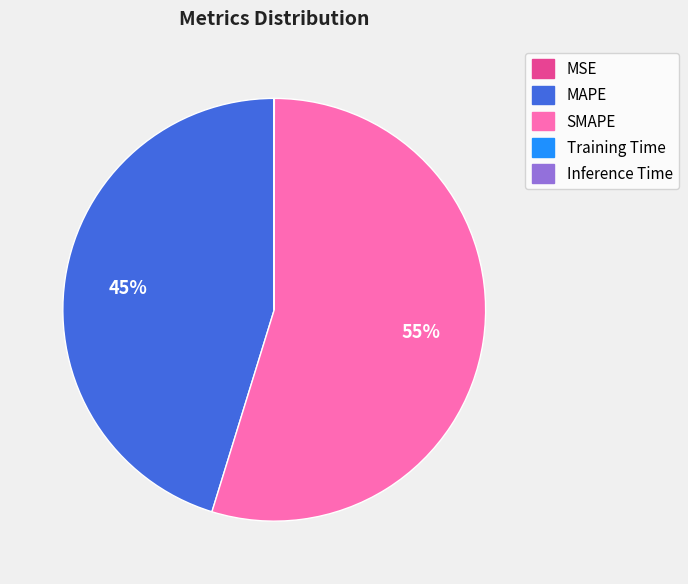

To the nearest percent, what is the difference between the largest and smallest slice percentages?

55%